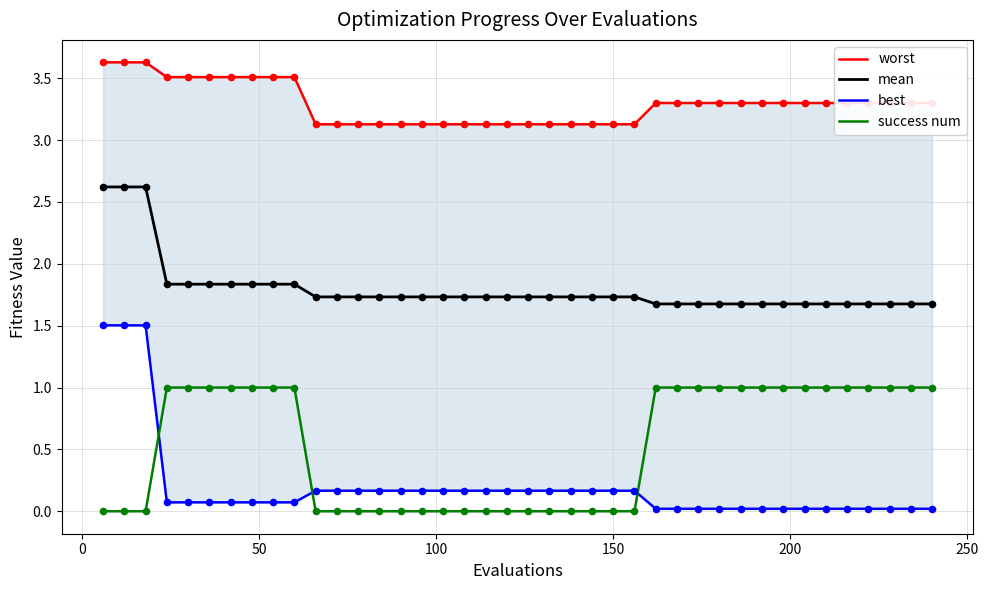

True or false: success num and mean intersect in this chart.

False